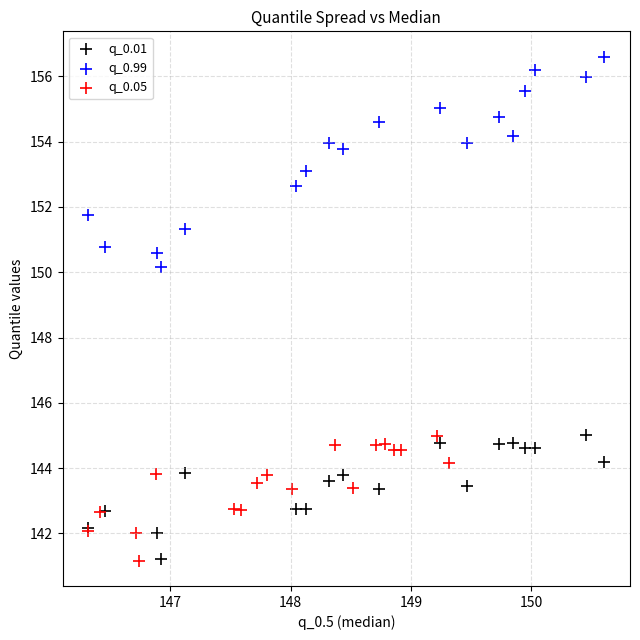

Which series has the widest spread of Y values?

q_0.99